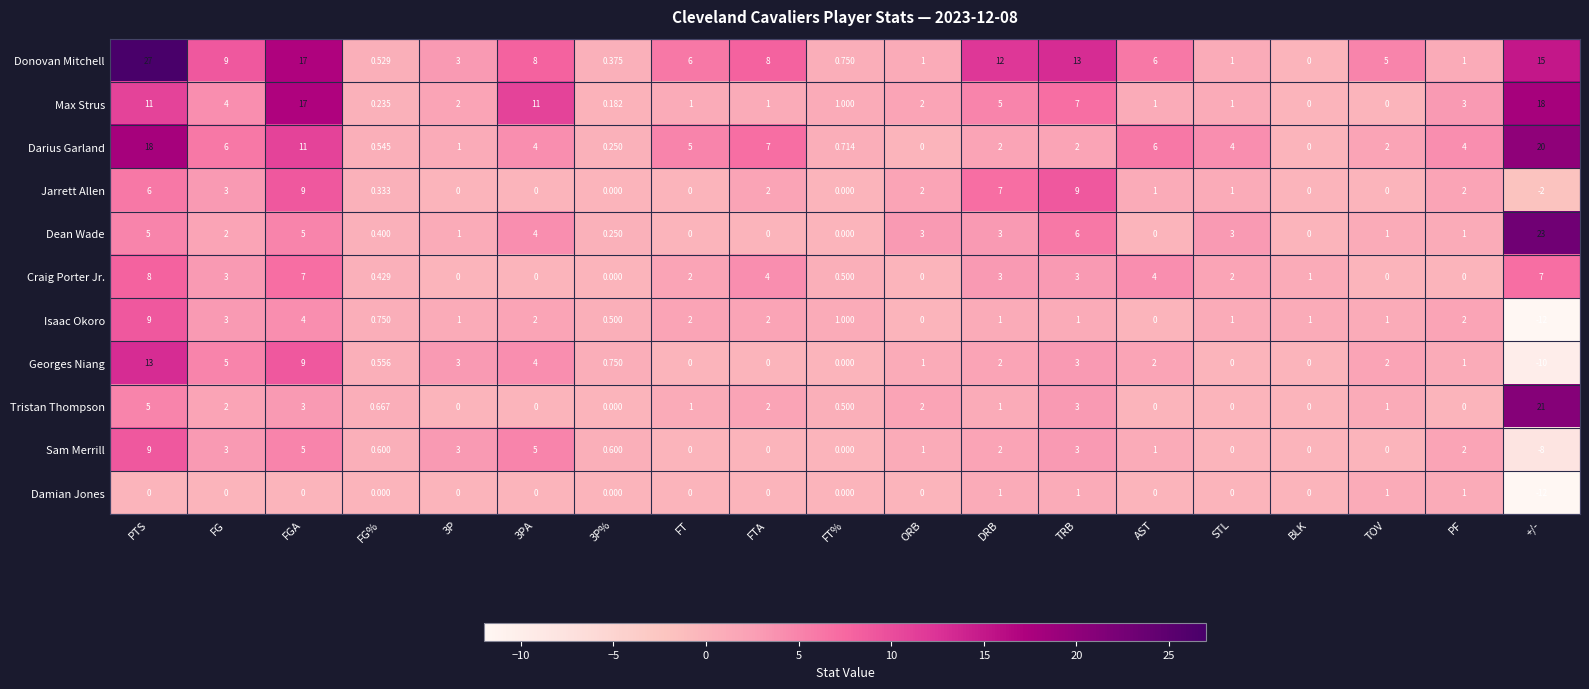

Which series has the largest total across all categories?

Donovan Mitchell